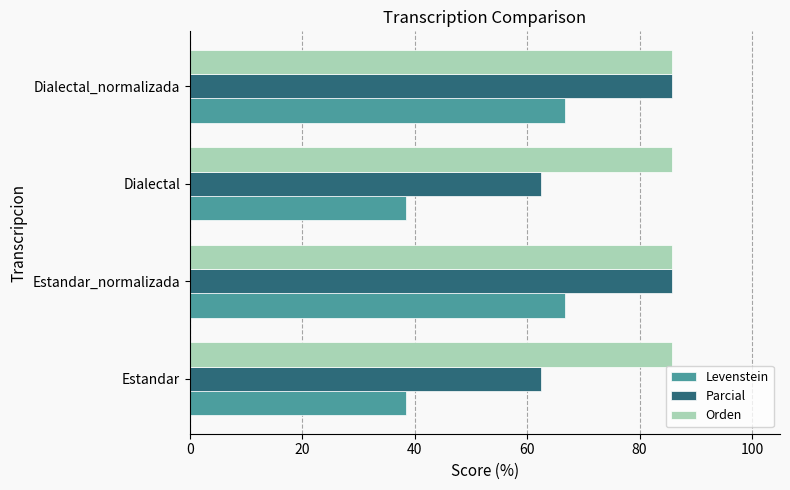

Which series has the largest total across all categories?

Orden